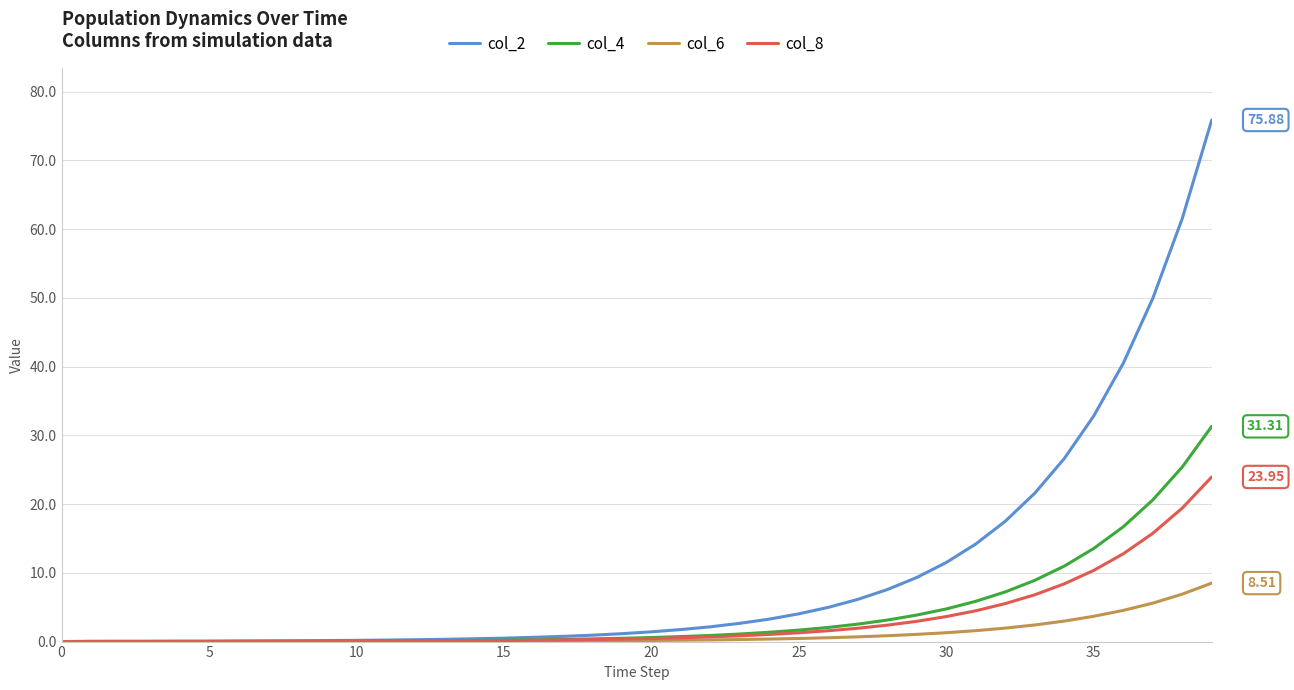

Which series has the largest range (max minus min)?

col_2